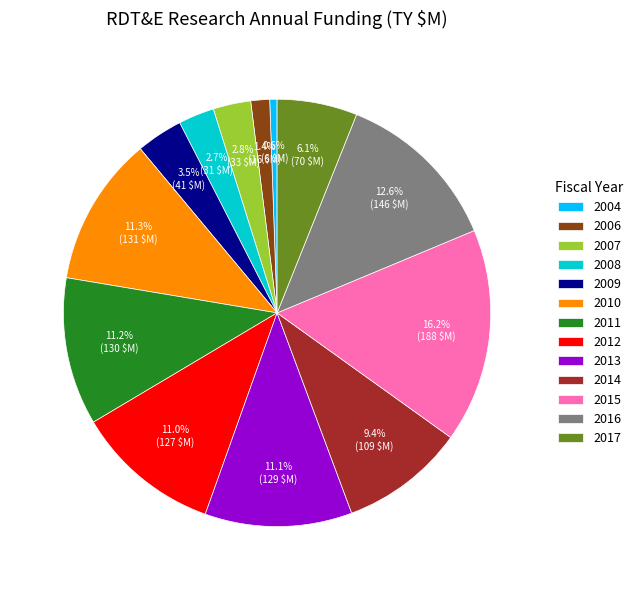

Which has a higher value, 2012 or 2009?

2012